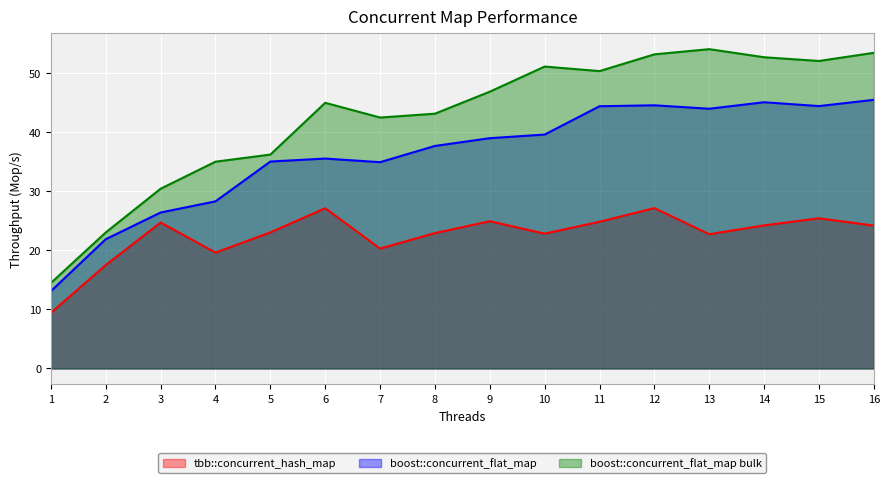

How many lines are shown in the chart?

3